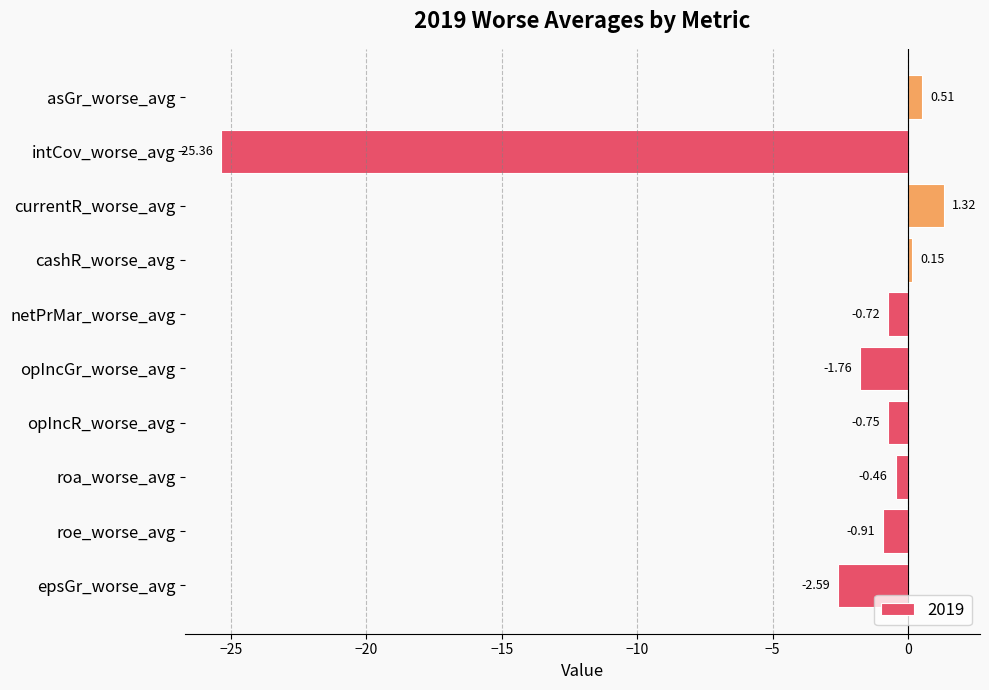

Which label corresponds to the largest value in the chart?

currentR_worse_avg